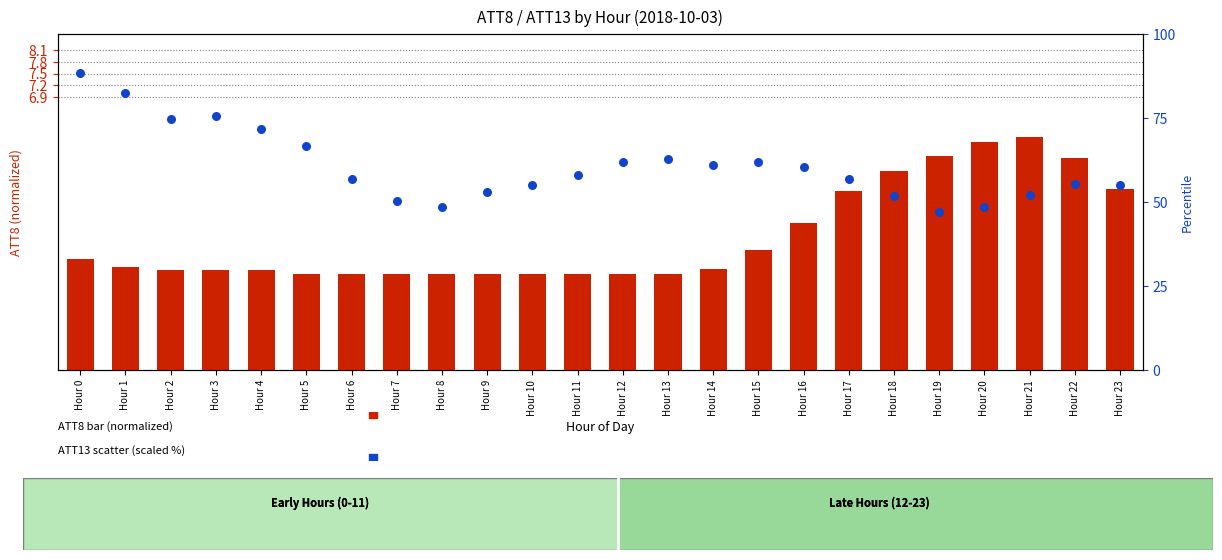

What is the total value across all series at Hour 23?

59.6